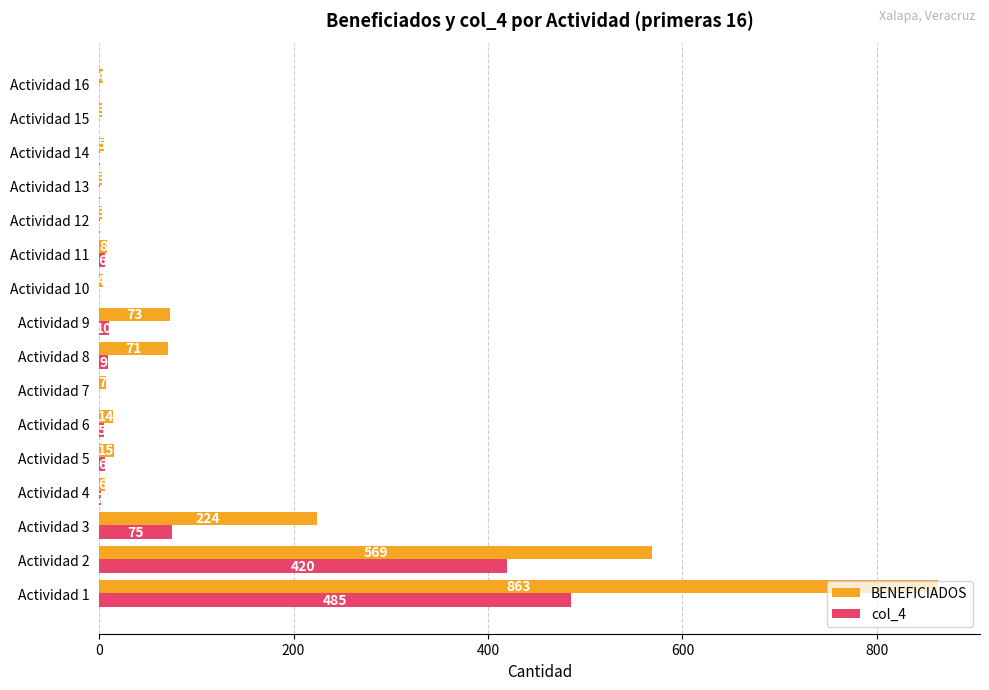

What is the maximum value for BENEFICIADOS?

863